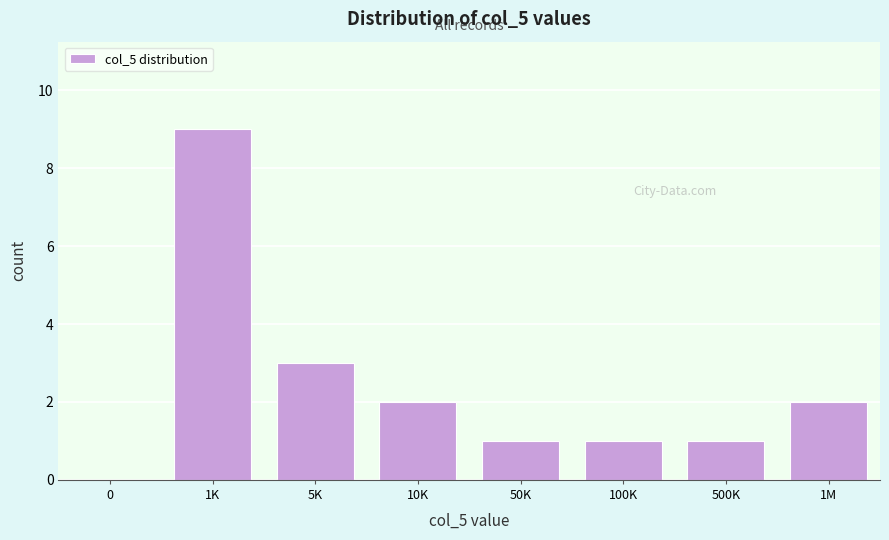

Reading left to right, list all the values displayed in this chart.

0=0	1K=9	5K=3	10K=2	50K=1	100K=1	500K=1	1M=2